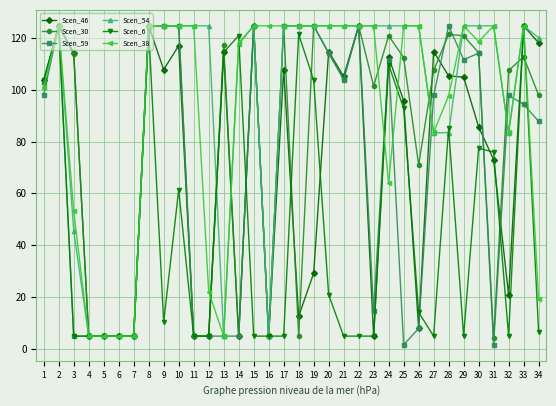

How many data points does each series have?

34